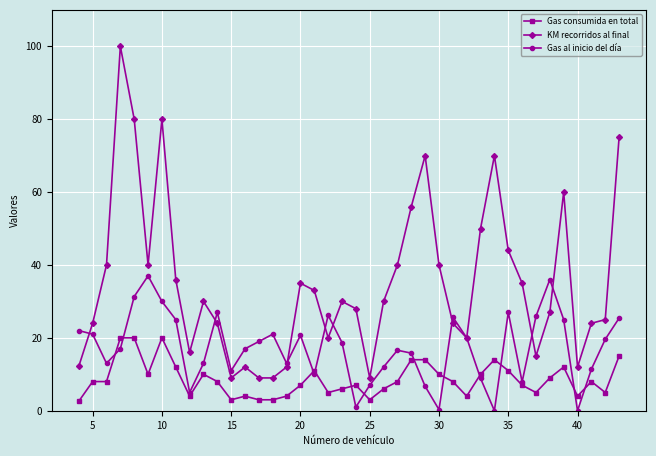

Which series has the largest total across all categories?

KM recorridos al final